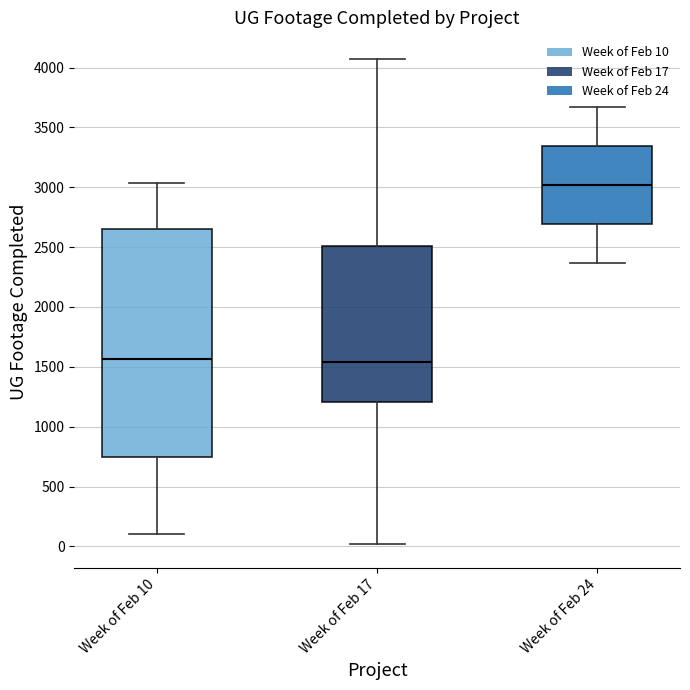

Where is the upper edge of the box for Week of Feb 17 on the y-axis? The values are not printed on the chart, so give them approximately, as read against the axis.

2500